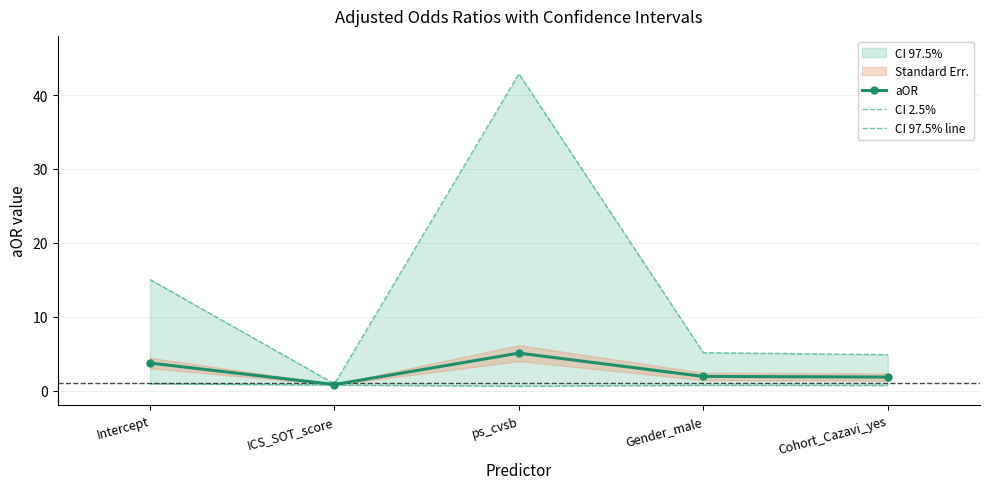

Which category has the lowest value in the CI 97.5% line series?

ICS_SOT_score